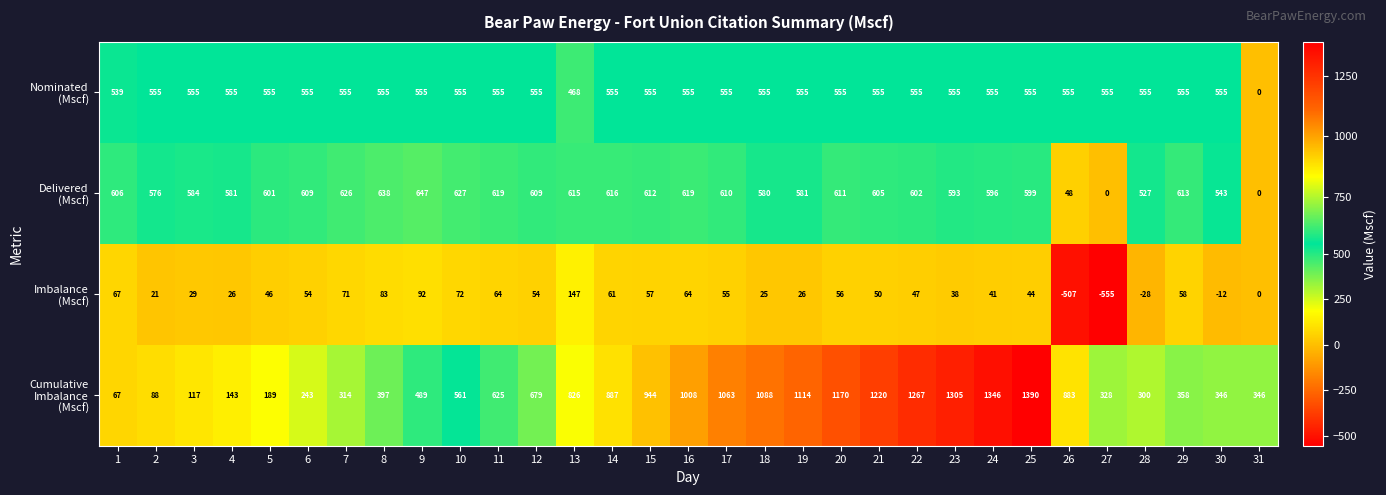

At which category is the sum across all series the highest?

25